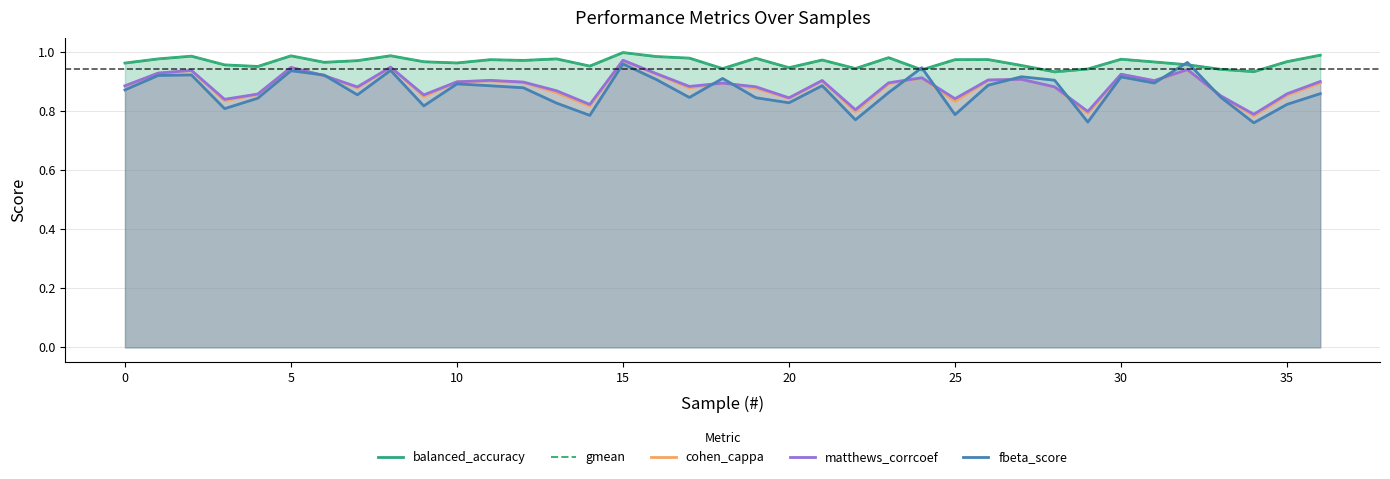

Count the fbeta_score values in the range 0 to 1.

37